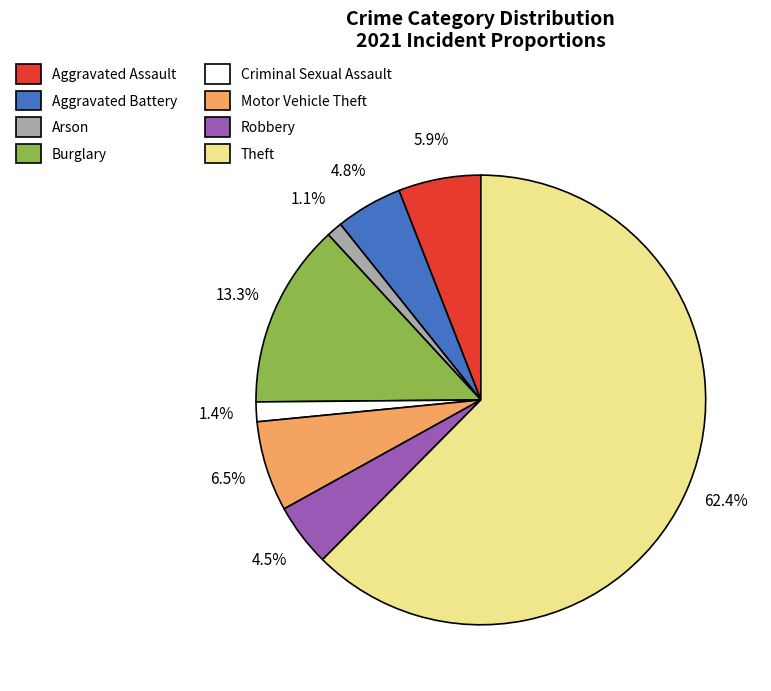

How many segments does this pie chart have?

8